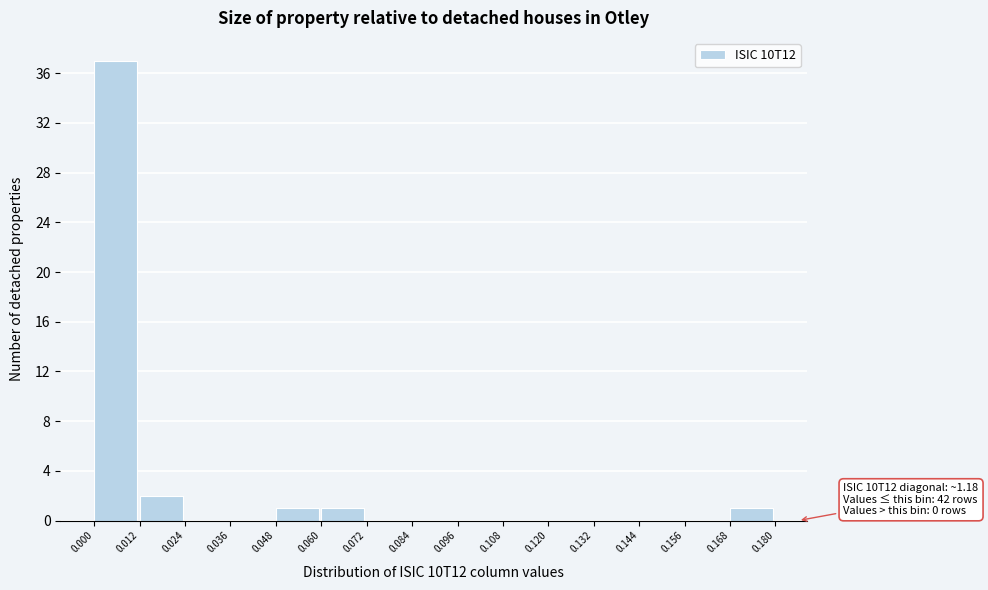

Over which range of the x-axis is the bar tallest?

0.000 to 0.012